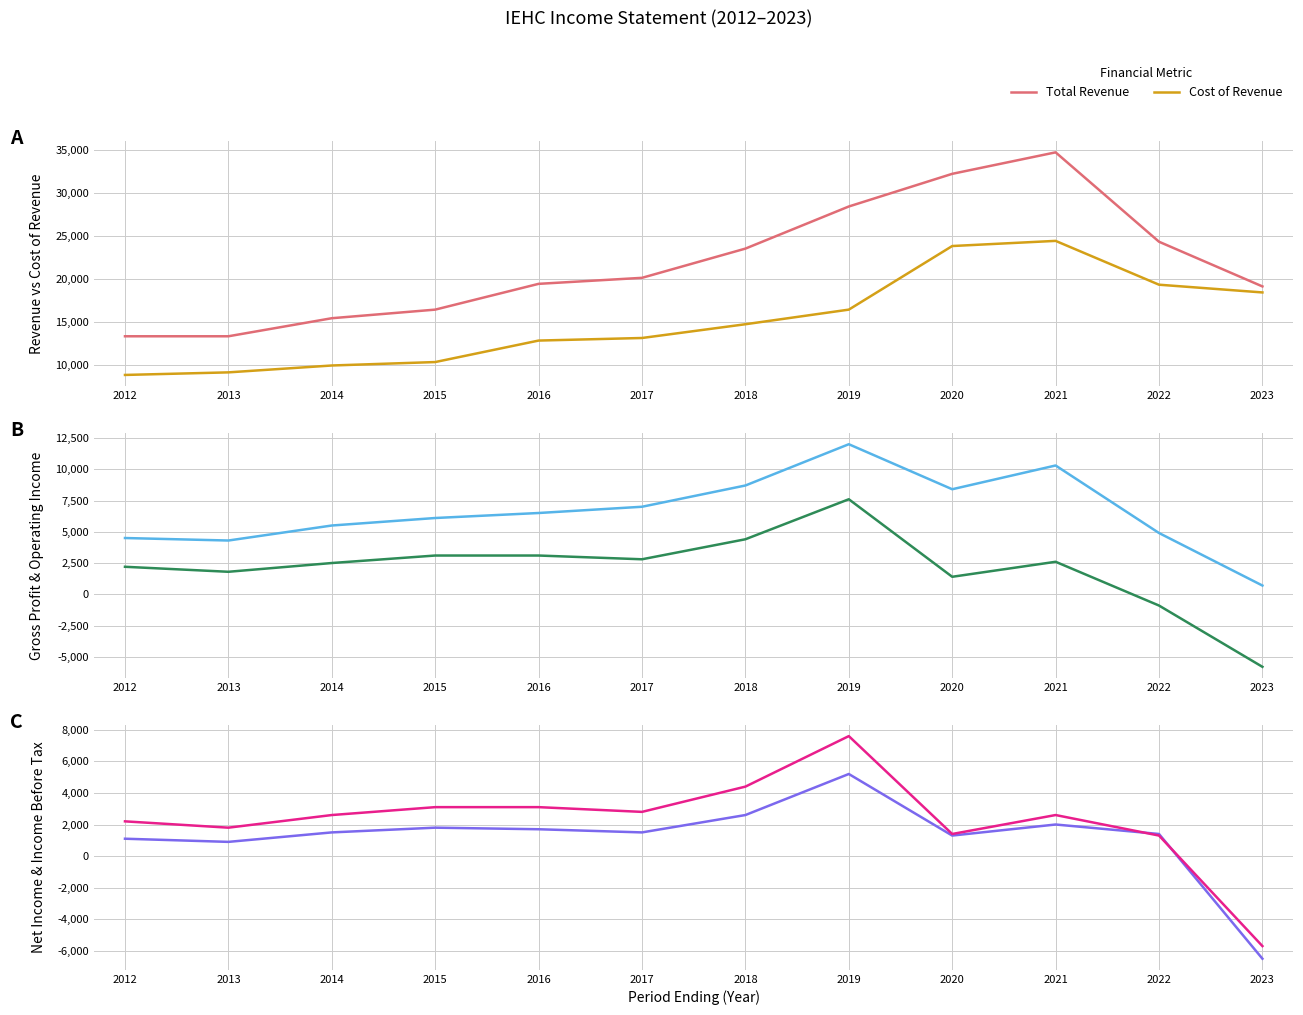

Rank the series at 2021 from lowest to highest value.

Net Income, Operating Income or Loss, Income Before Tax, Gross Profit, Cost of Revenue, Total Revenue